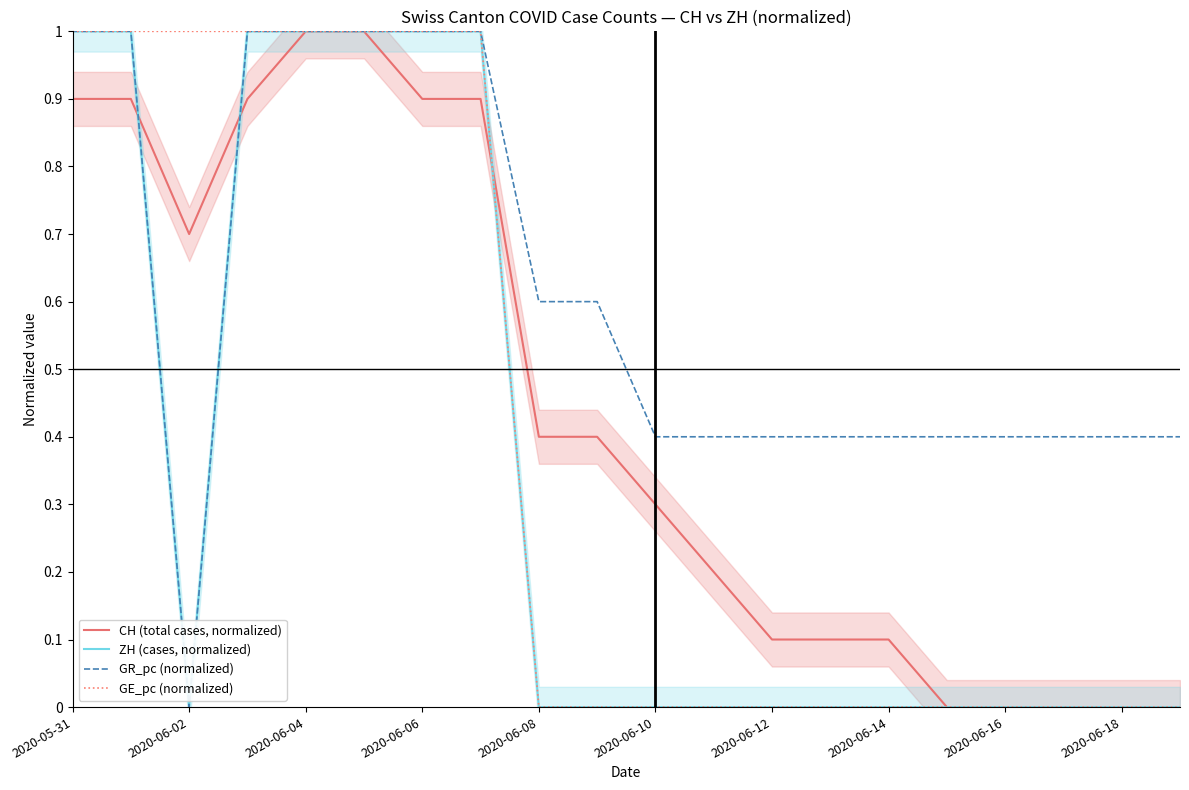

What is the highest value of the GE_pc (normalized) series?

1.0